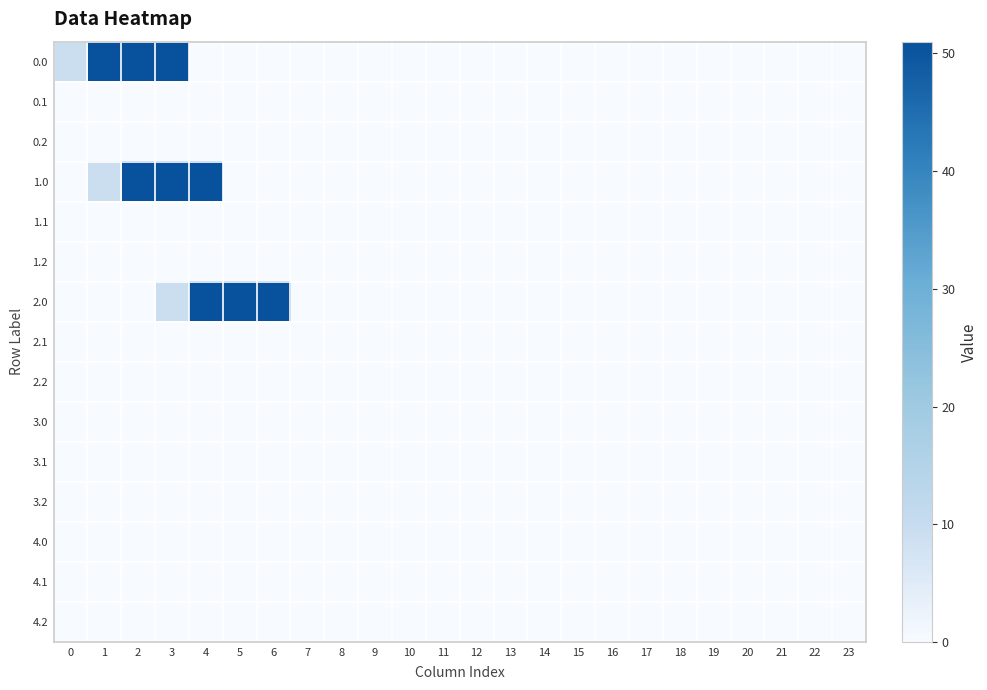

At 5, list the series in order from largest to smallest.

2.0, 0.0, 0.1, 0.2, 1.0, 1.1, 1.2, 2.1, 2.2, 3.0, 3.1, 3.2, 4.0, 4.1, 4.2